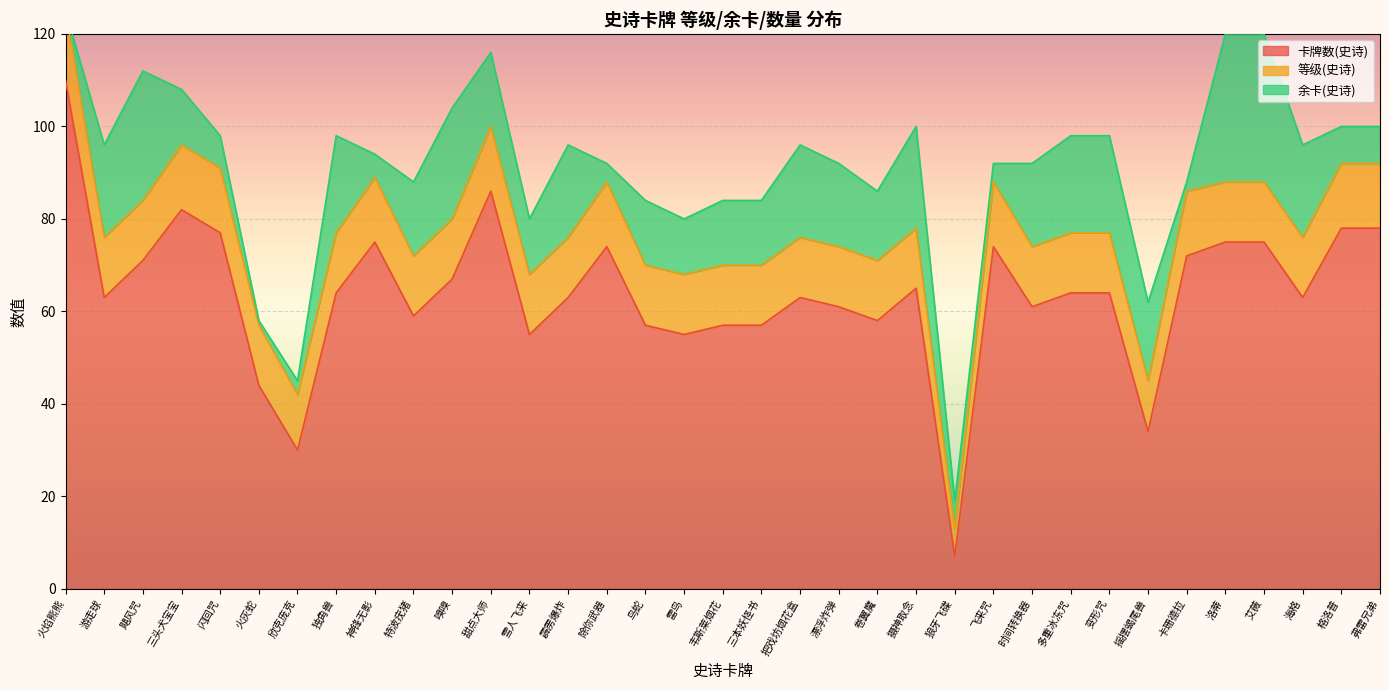

Which series ends up on top after the final intersection of 余卡(史诗) and 等级(史诗)?

等级(史诗)